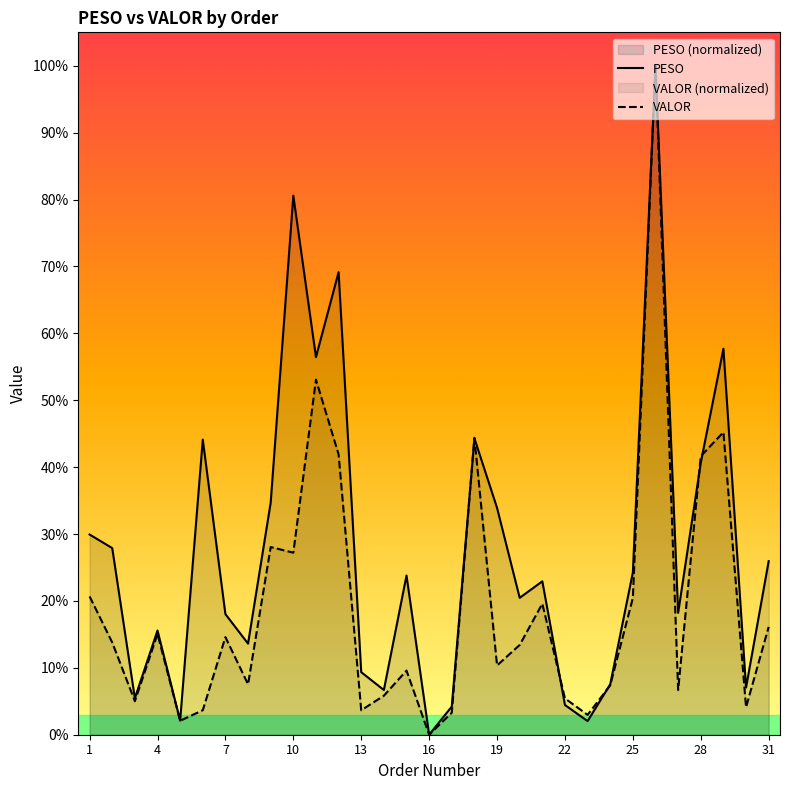

What is the maximum value shown in the chart?

100.0